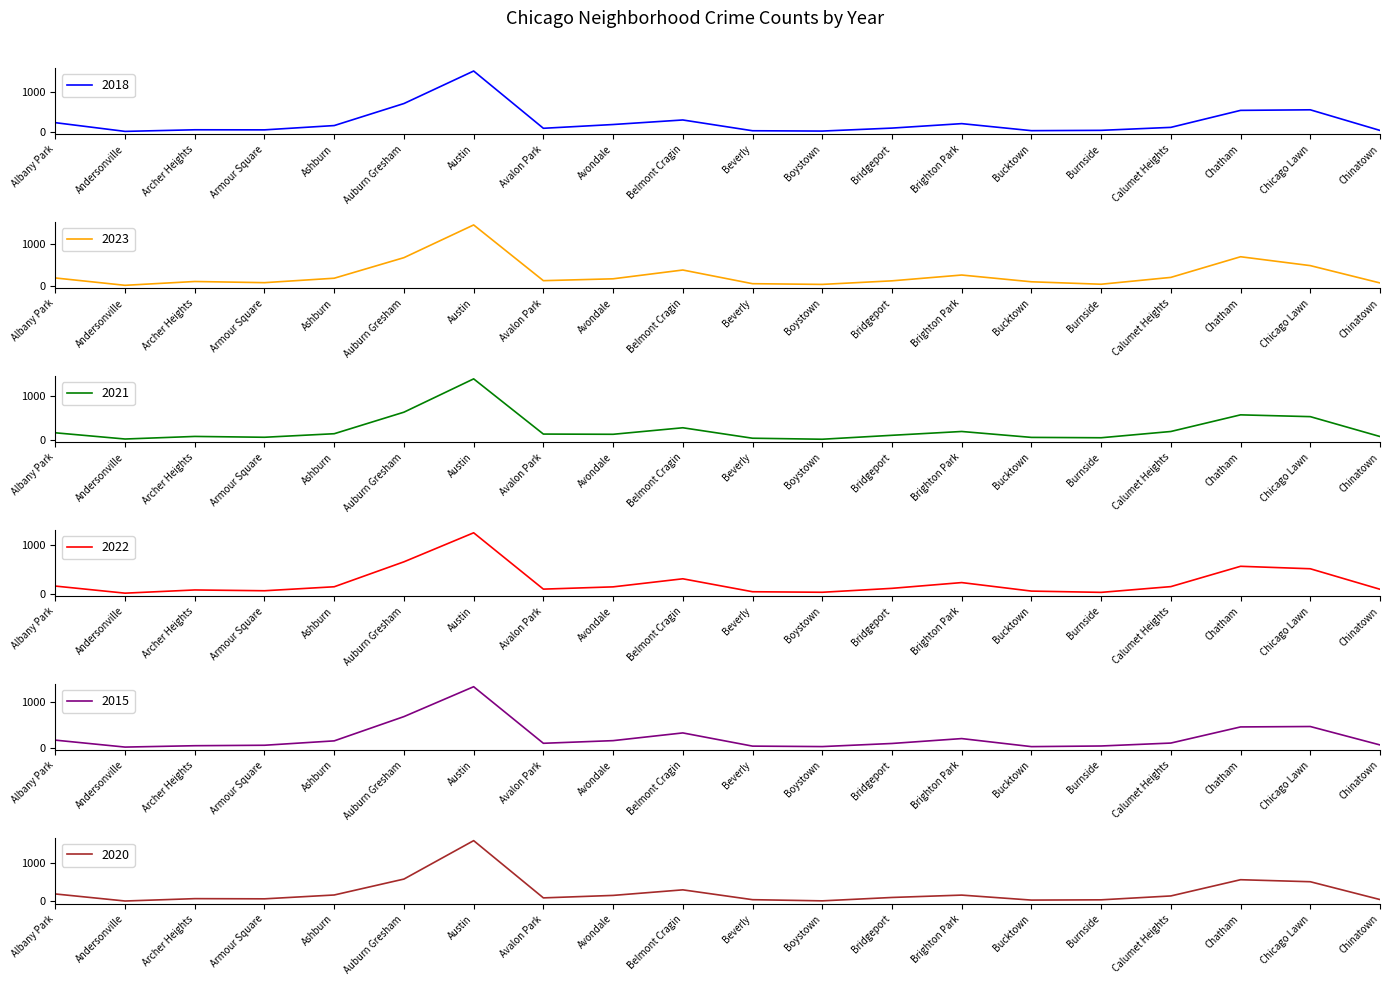

Which series has the largest total across all categories?

2023